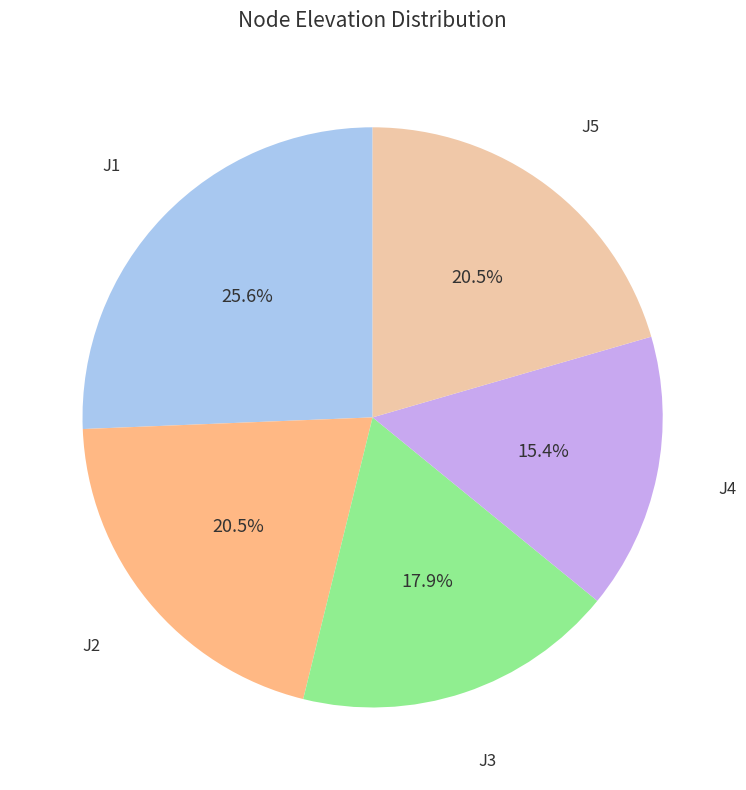

Is there a majority slice in this chart?

No